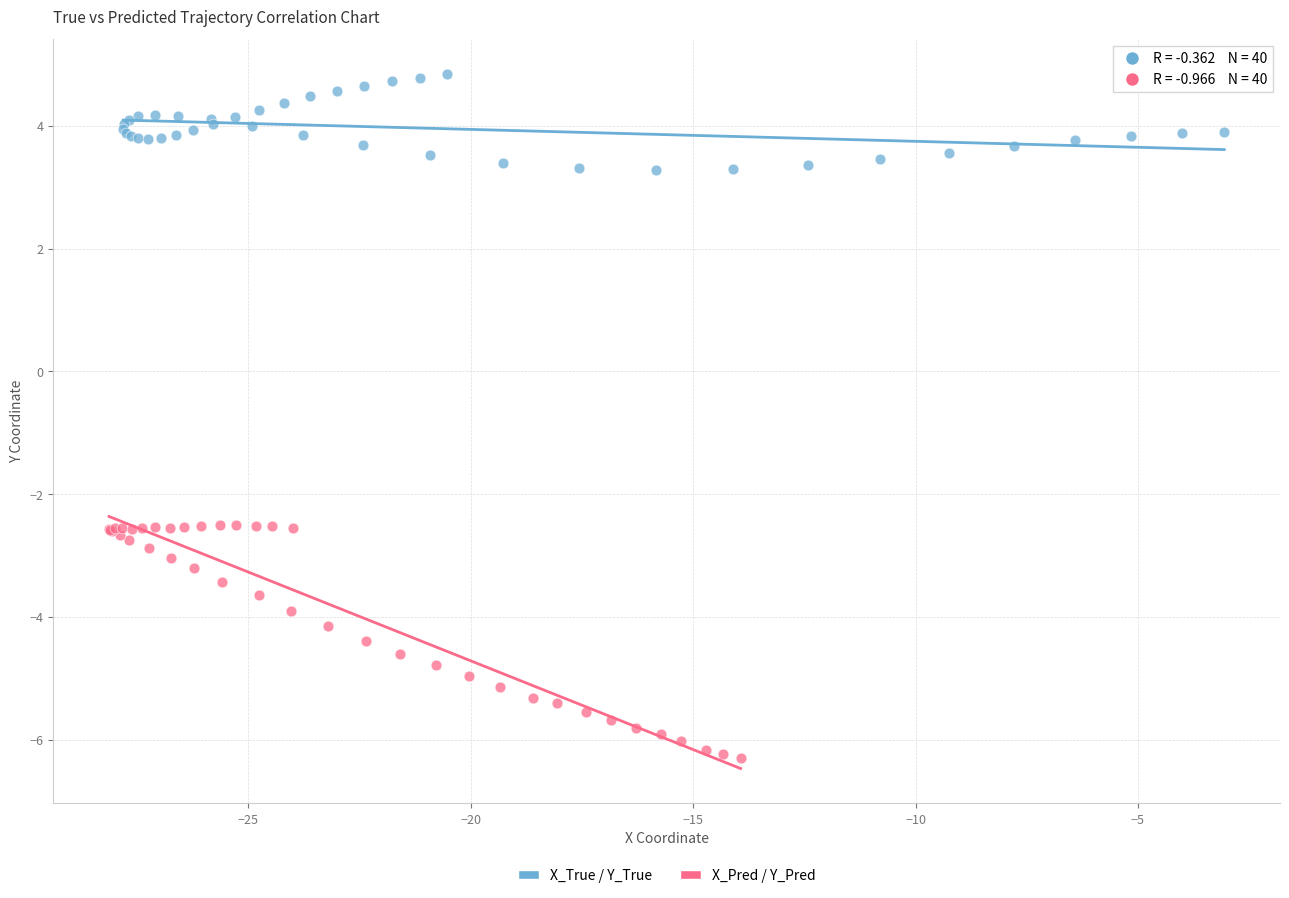

Which series contains the lowest Y value?

X_Pred / Y_Pred